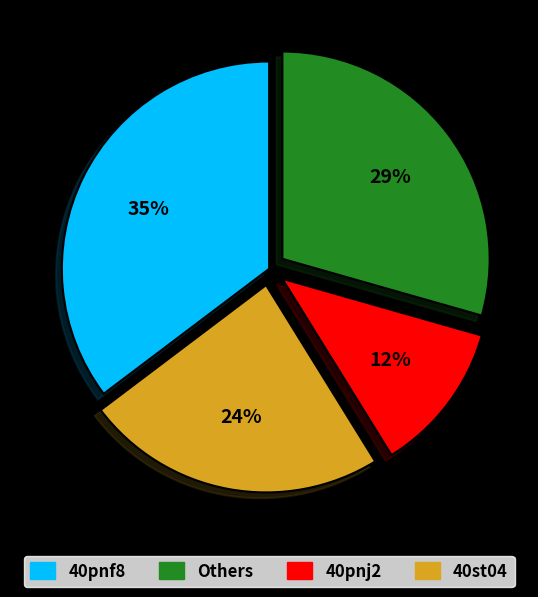

To the nearest percent, what is the average slice percentage?

25%